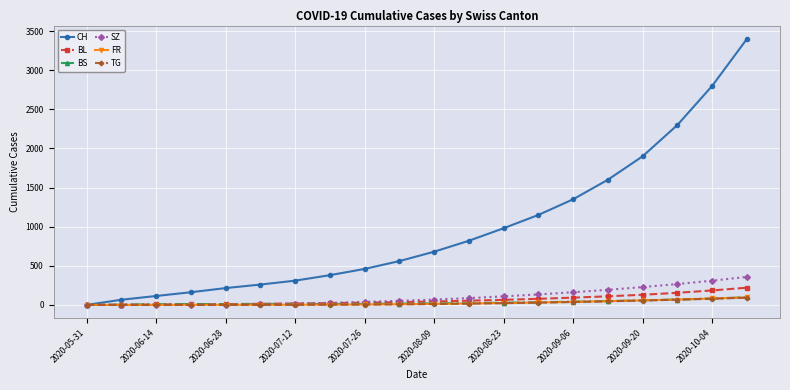

Which series has the largest range (max minus min)?

CH